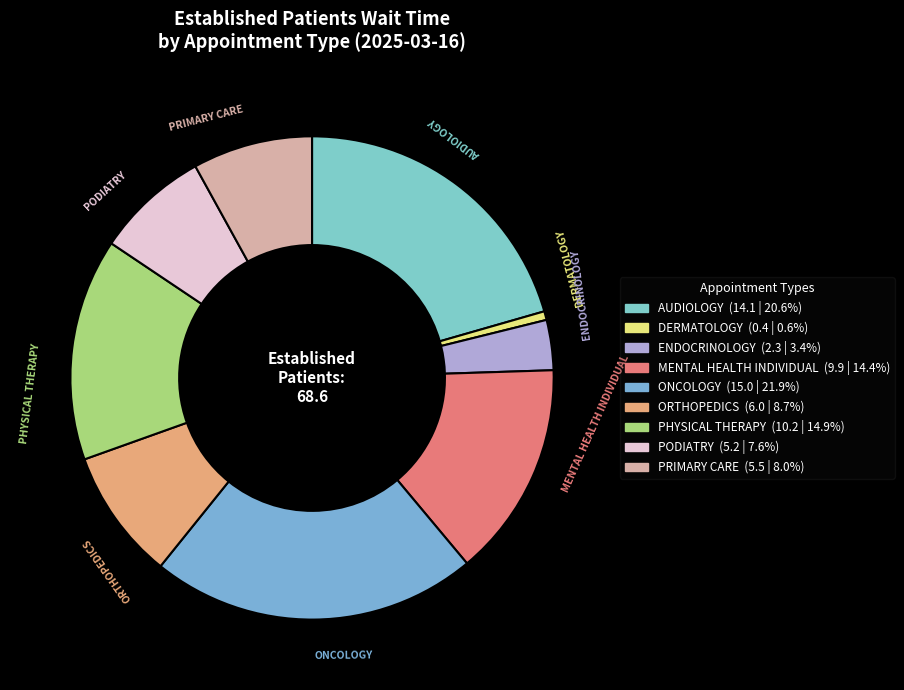

Count the number of slices in the pie.

9